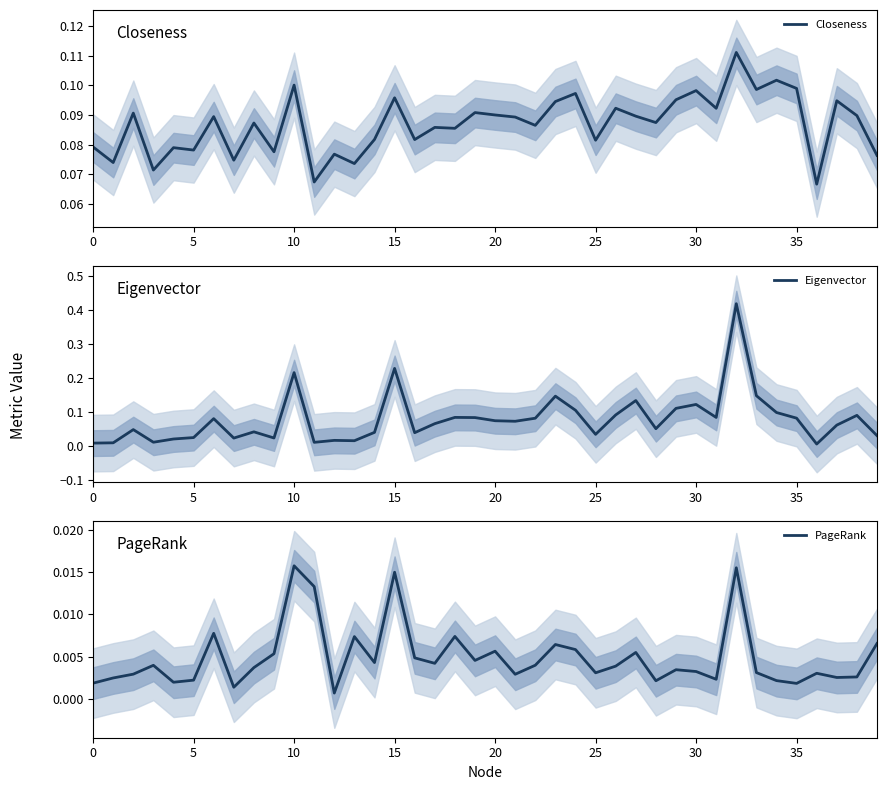

True or false: PageRank has a value of 0.0 at 29.

True